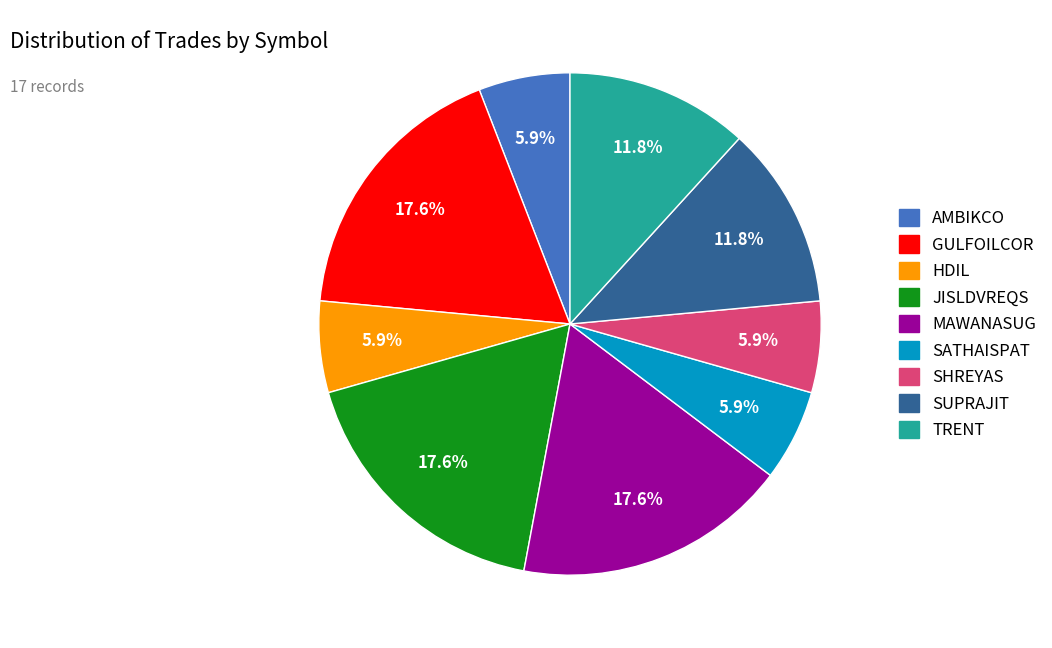

How many slices are in this pie chart?

9